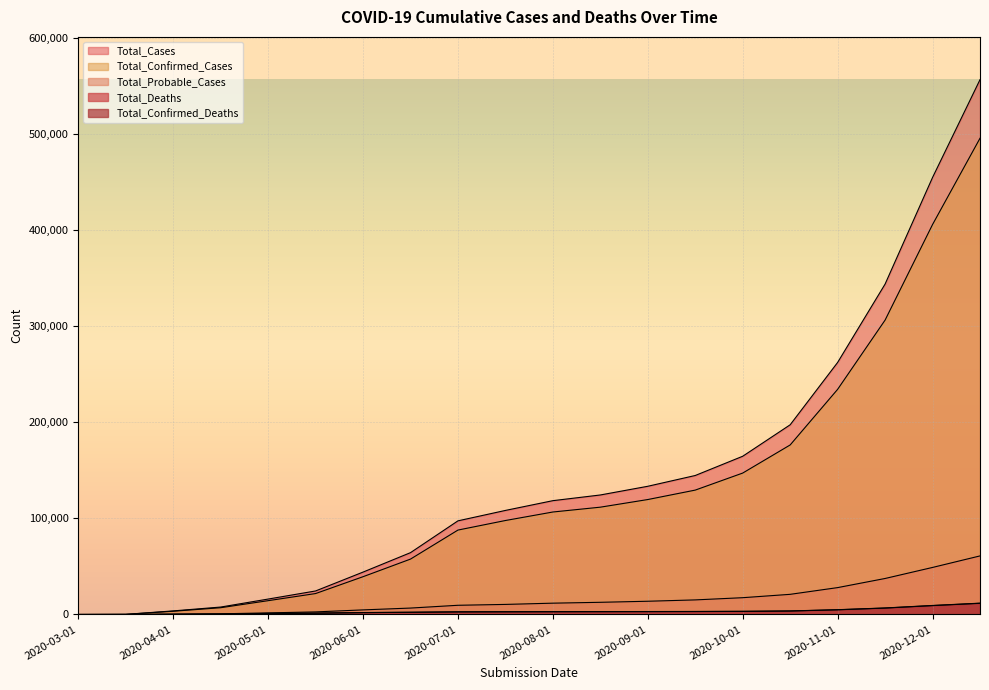

What is the sum of all Total_Confirmed_Cases values?

2564009